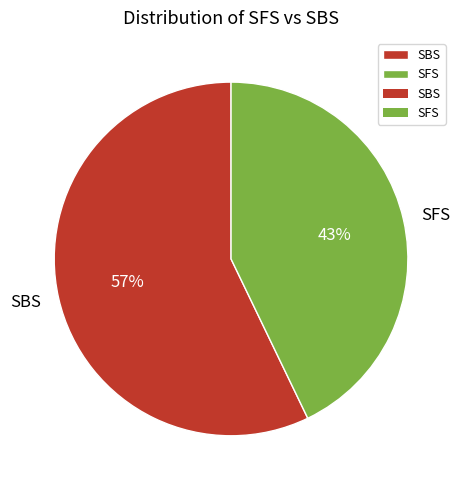

What is the majority slice?

SBS